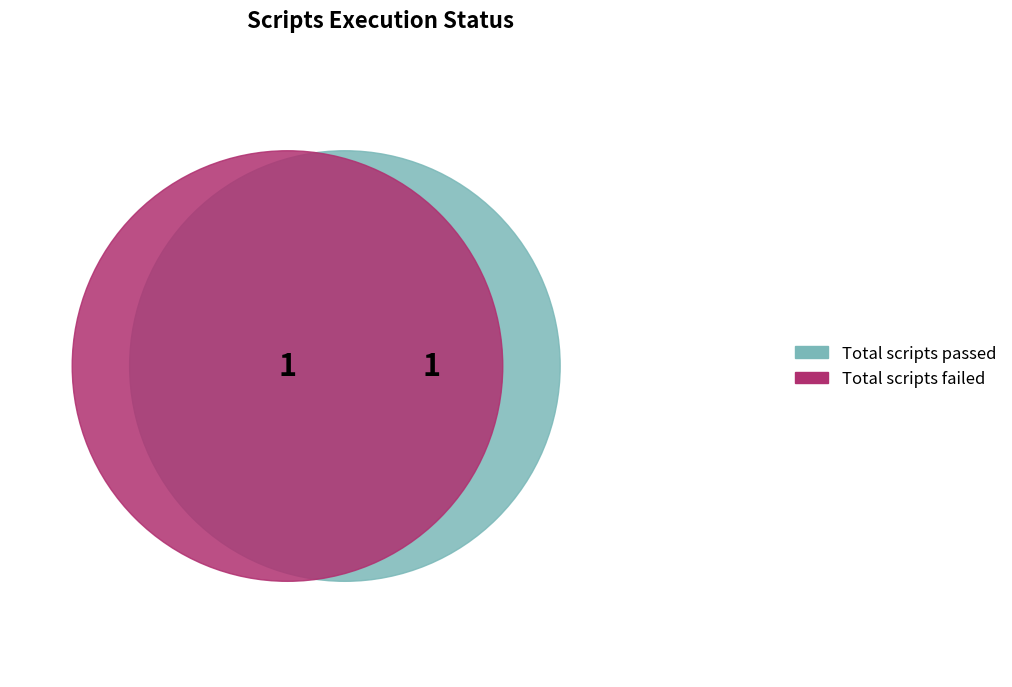

What percentage is the Total scripts passed slice, to the nearest percent?

50%